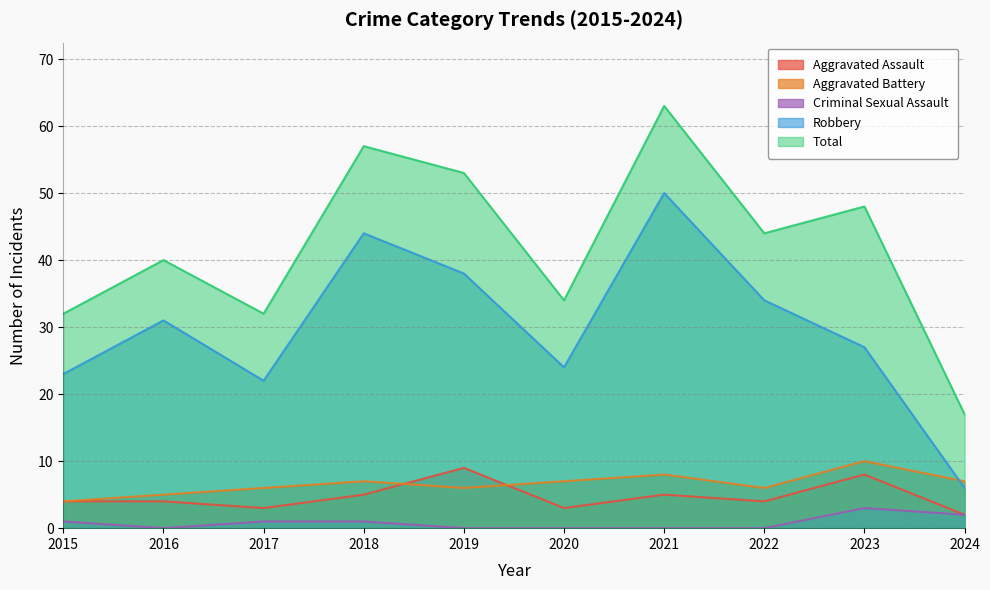

How many interior local valleys does the Criminal Sexual Assault series have?

1